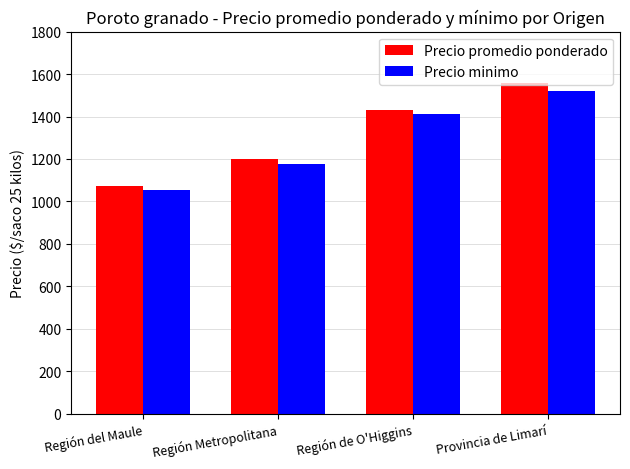

At which label is Precio minimo closest to 1286?

Región Metropolitana